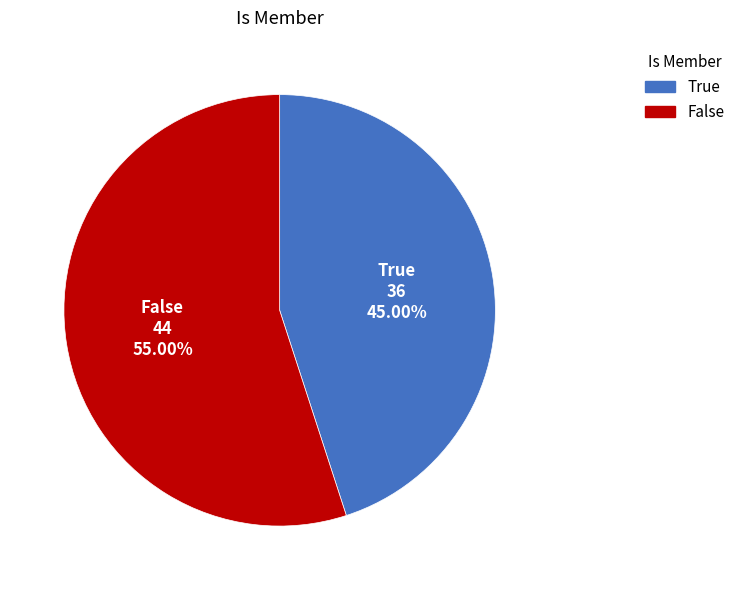

Is there any slice that represents more than half of the pie?

Yes